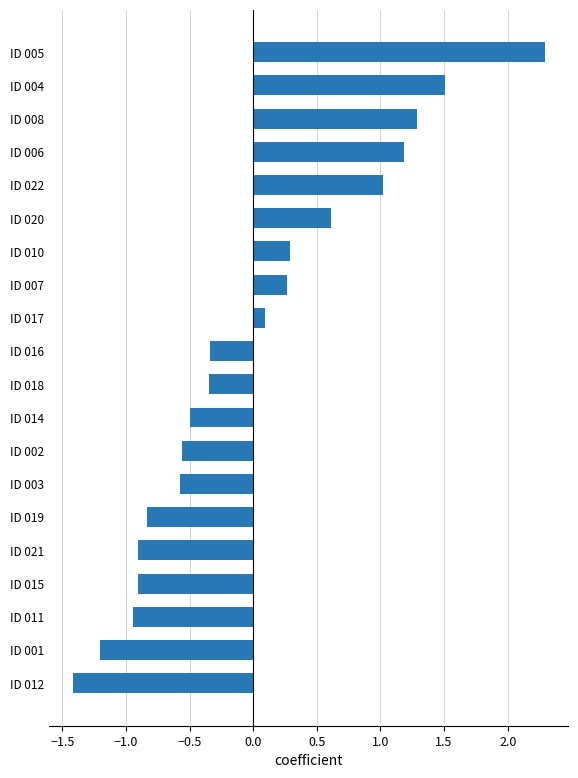

What is the change in value from ID 014 to ID 011?

-0.4